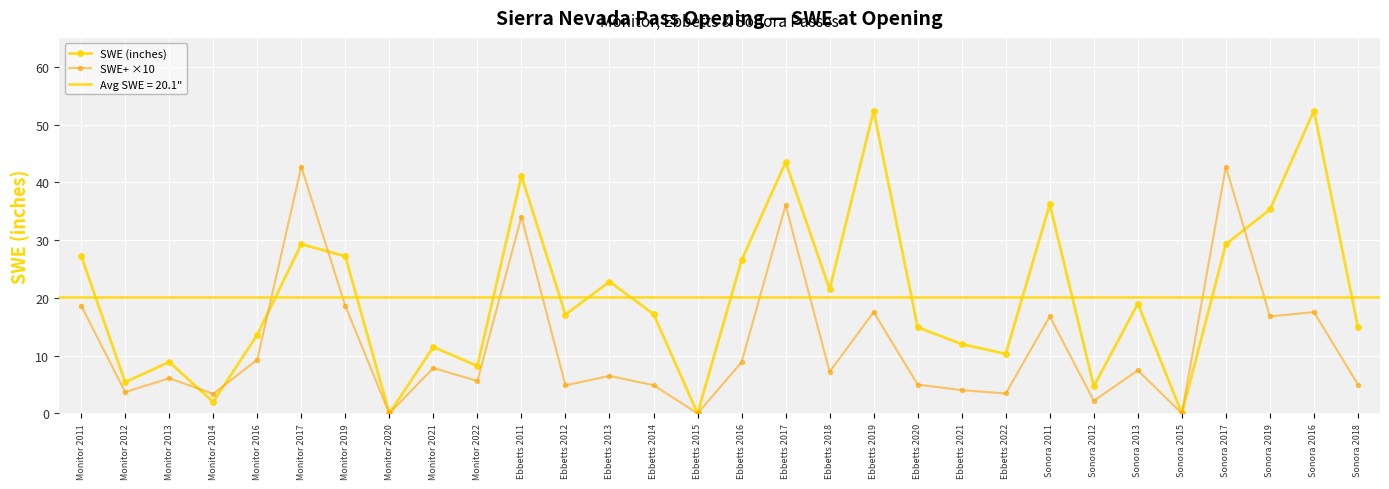

How many lines are shown in the chart?

2